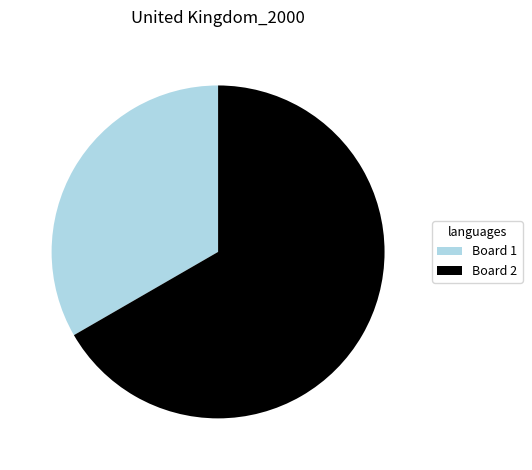

Between Board 2 and Board 1, which is larger?

Board 2